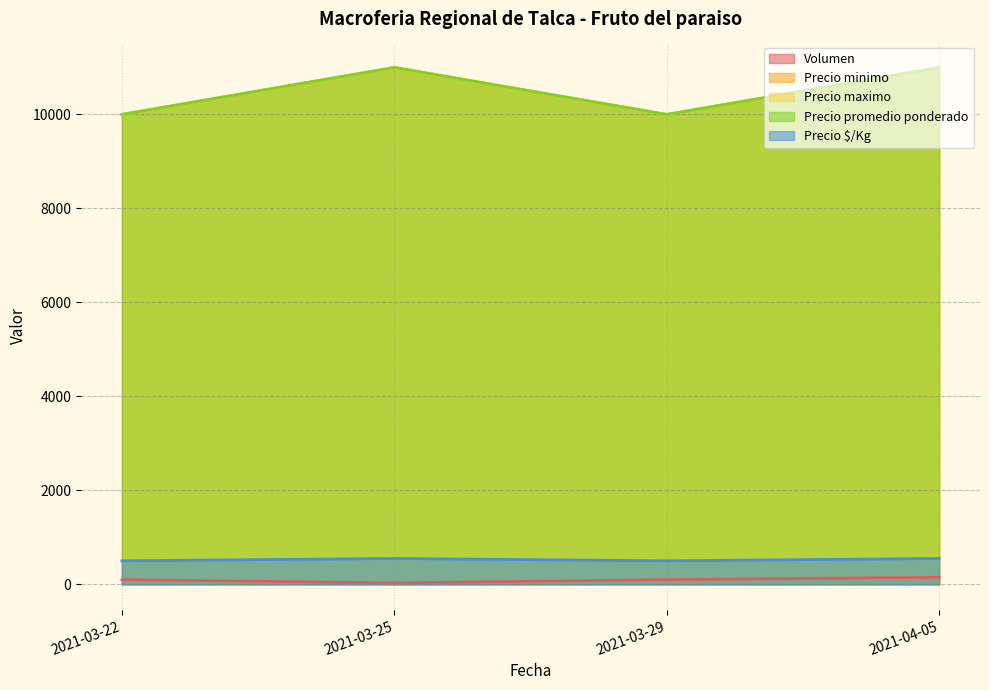

Count the number of categories in the chart.

4